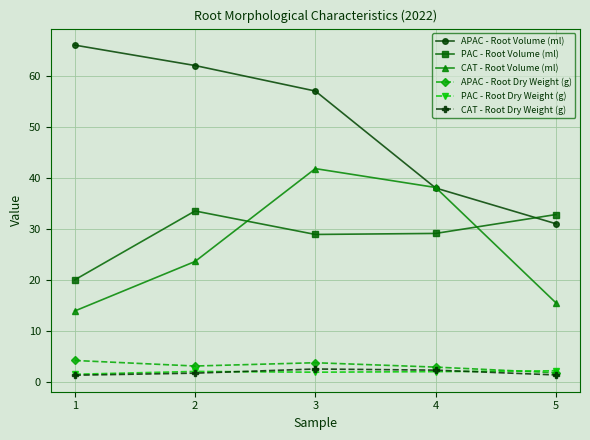

What is the difference between the maximum and minimum values in the PAC - Root Volume (ml) series?

13.5